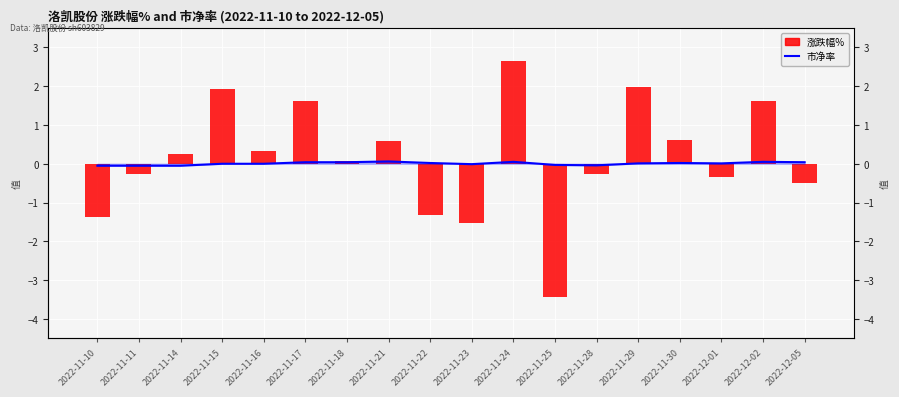

Where is the data nearest to the value 0?

2022-11-15